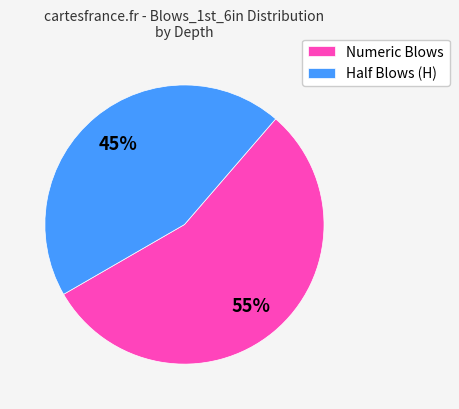

To the nearest percent, what percentage of the pie is Half Blows (H)?

45%